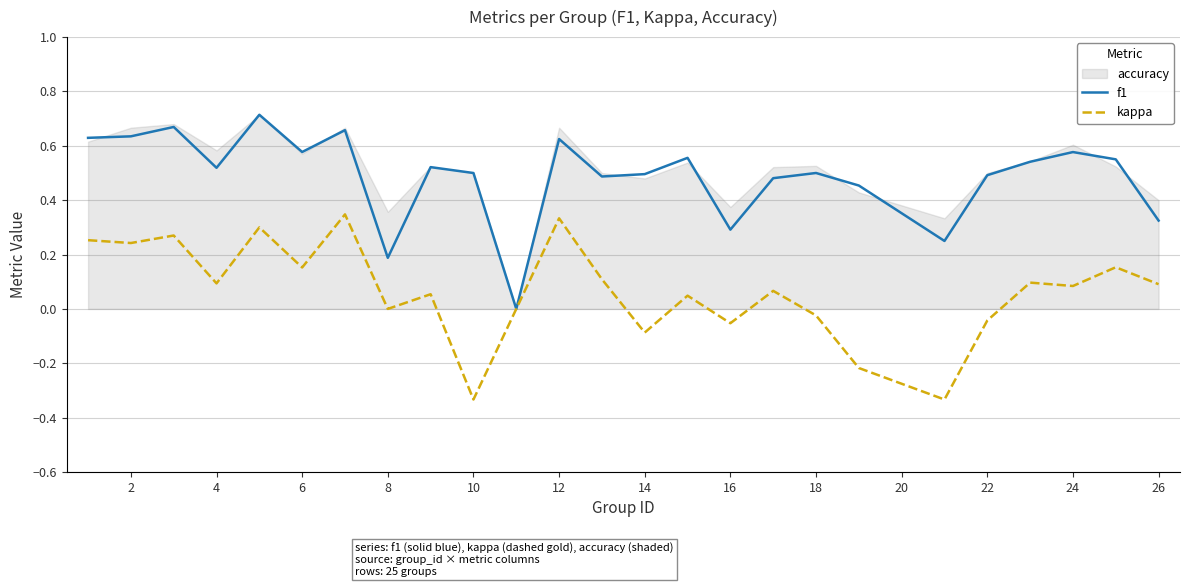

Reading left to right, extract all data points from this chart.

f1: 0.6	0.6	0.7	0.5	0.7	0.6	0.7	0.2	0.5	0.5	0.0	0.6	0.5	0.5	0.6	0.3	0.5	0.5	0.5	0.2	0.5	0.5	0.6	0.6	0.3
kappa: 0.3	0.2	0.3	0.1	0.3	0.2	0.3	0.0	0.1	-0.3	0.0	0.3	0.1	-0.1	0.0	-0.1	0.1	-0.0	-0.2	-0.3	-0.0	0.1	0.1	0.2	0.1